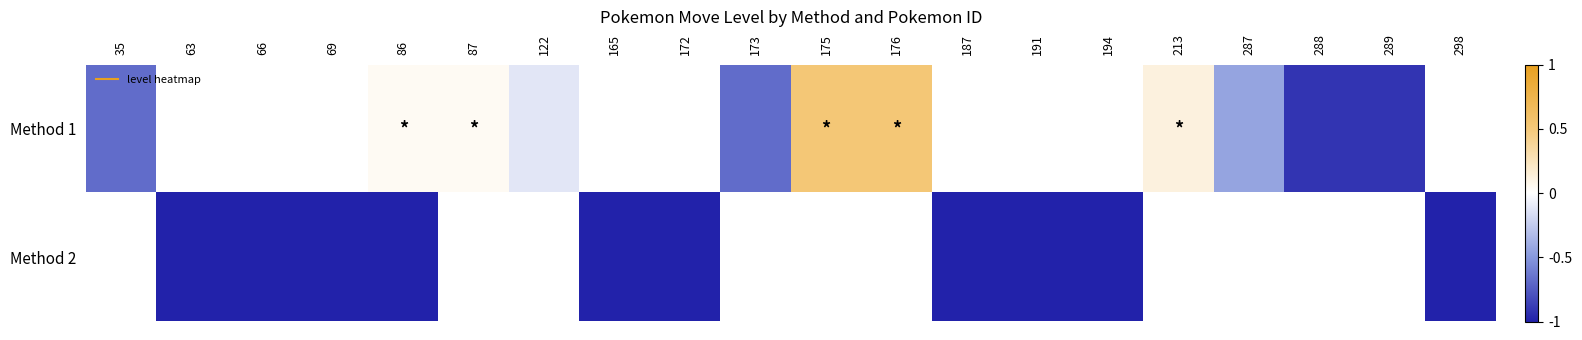

The value of row_1 at 191 is -1.0. True or false?

True